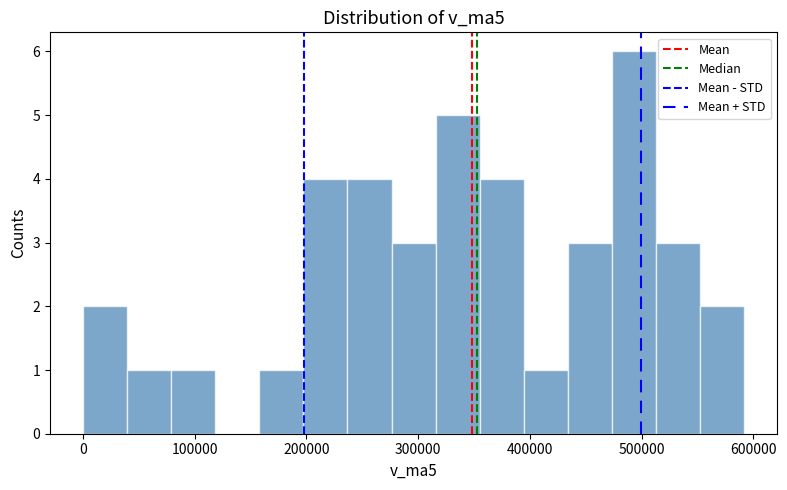

Read against the x-axis, roughly where is the centre of the tallest bar?

490000